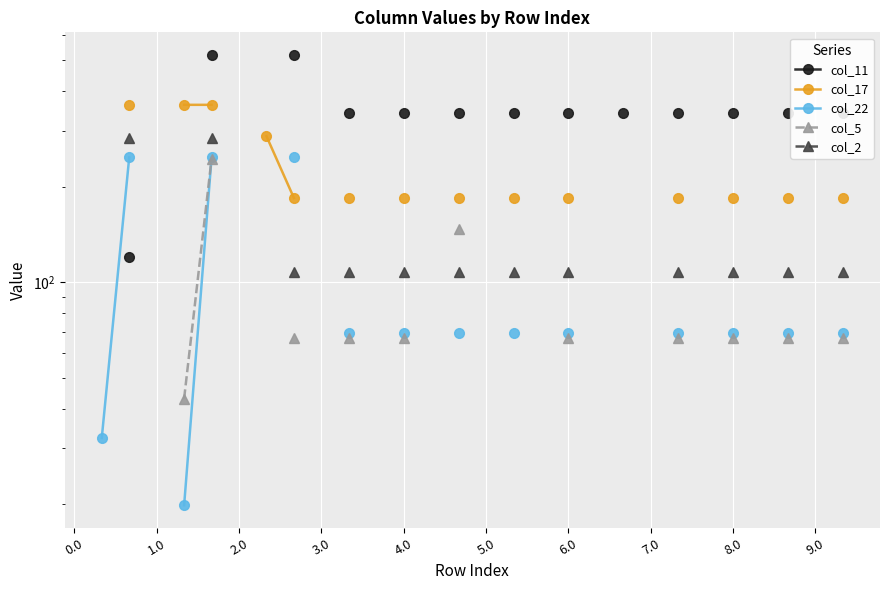

What is the value of the col_5 point at the 13th from the left?

67.0